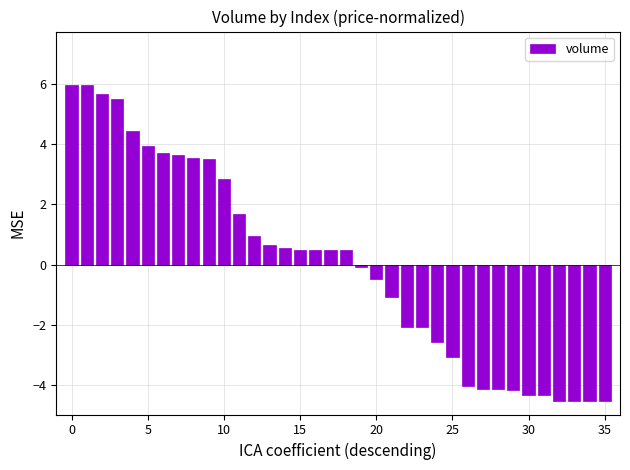

How many values are below 0?

17